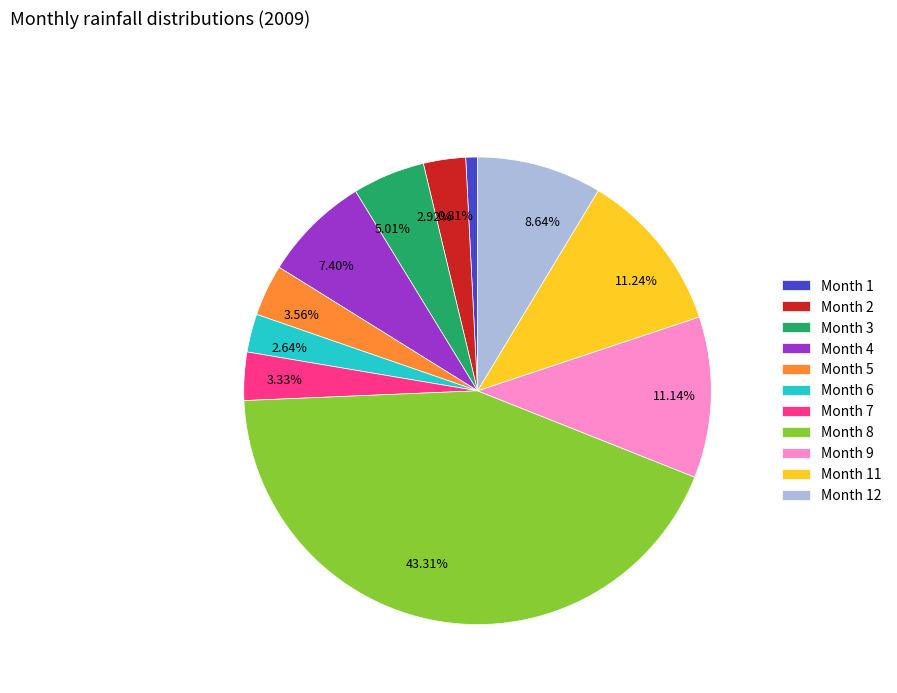

How many slices are in this pie chart?

11